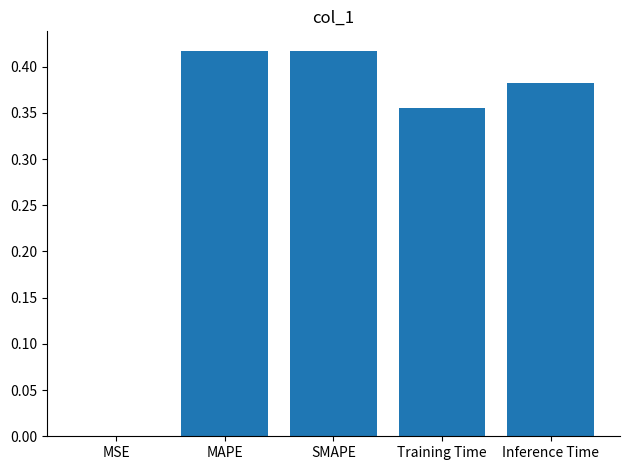

Between MAPE and Inference Time, which is larger?

MAPE